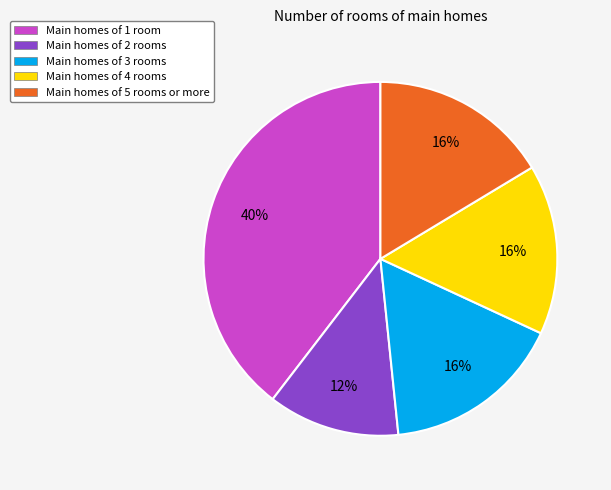

Between Main homes of 3 rooms and Main homes of 2 rooms, which is larger?

Main homes of 3 rooms